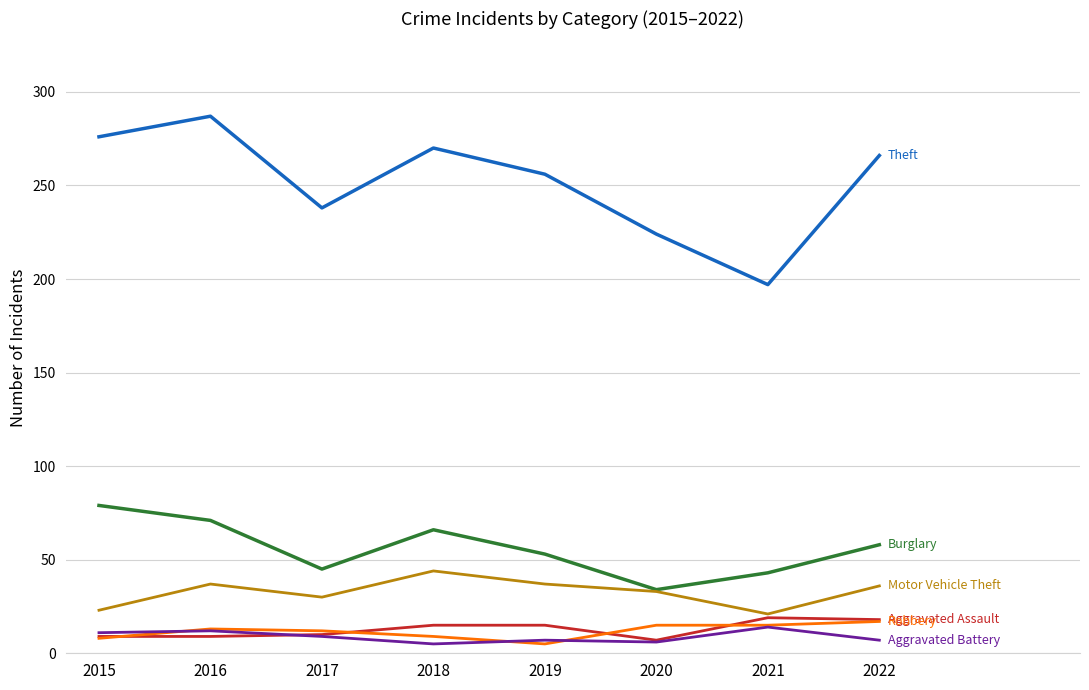

What is the total value across all series at 2022?

402